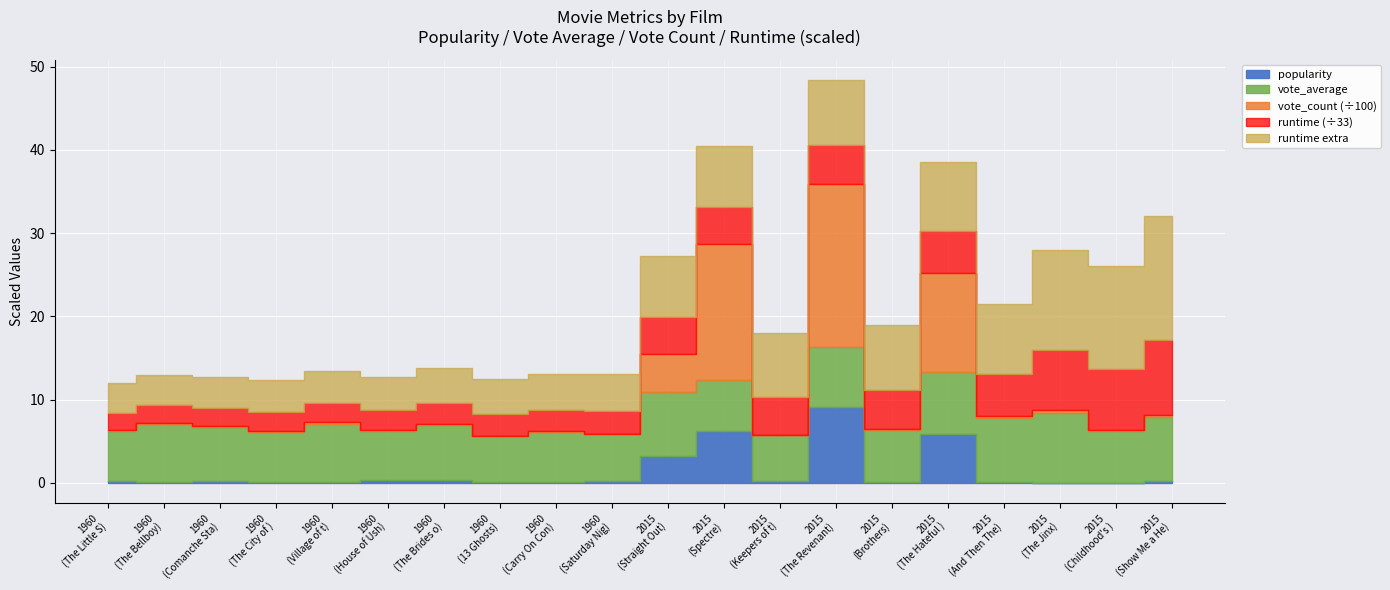

At which category is the sum across all series the highest?

13